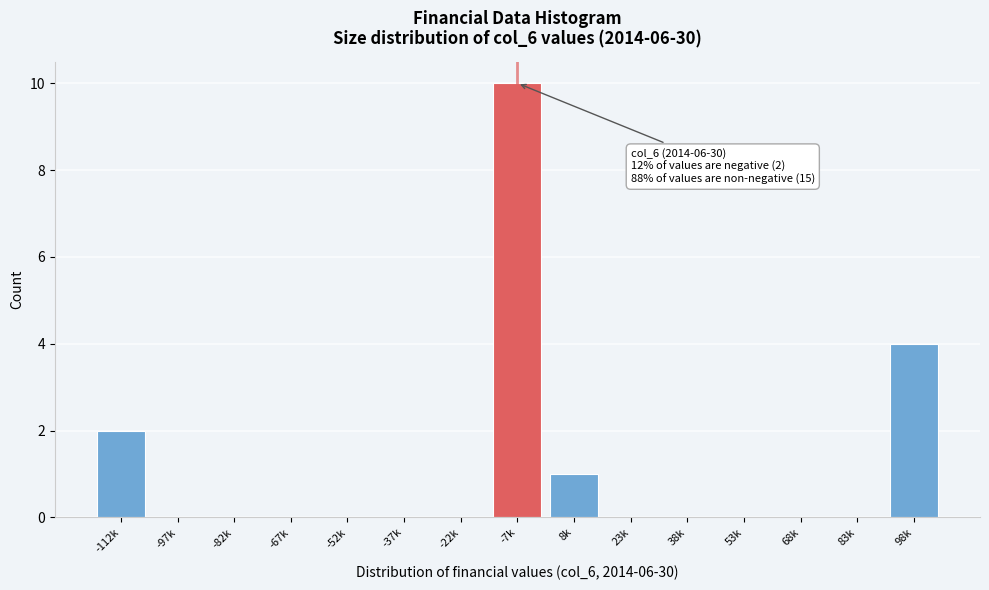

Reading right to left, list all the values displayed in this chart.

98k=4	83k=0	68k=0	53k=0	38k=0	23k=0	8k=1	-7k=10	-22k=0	-37k=0	-52k=0	-67k=0	-82k=0	-97k=0	-112k=2